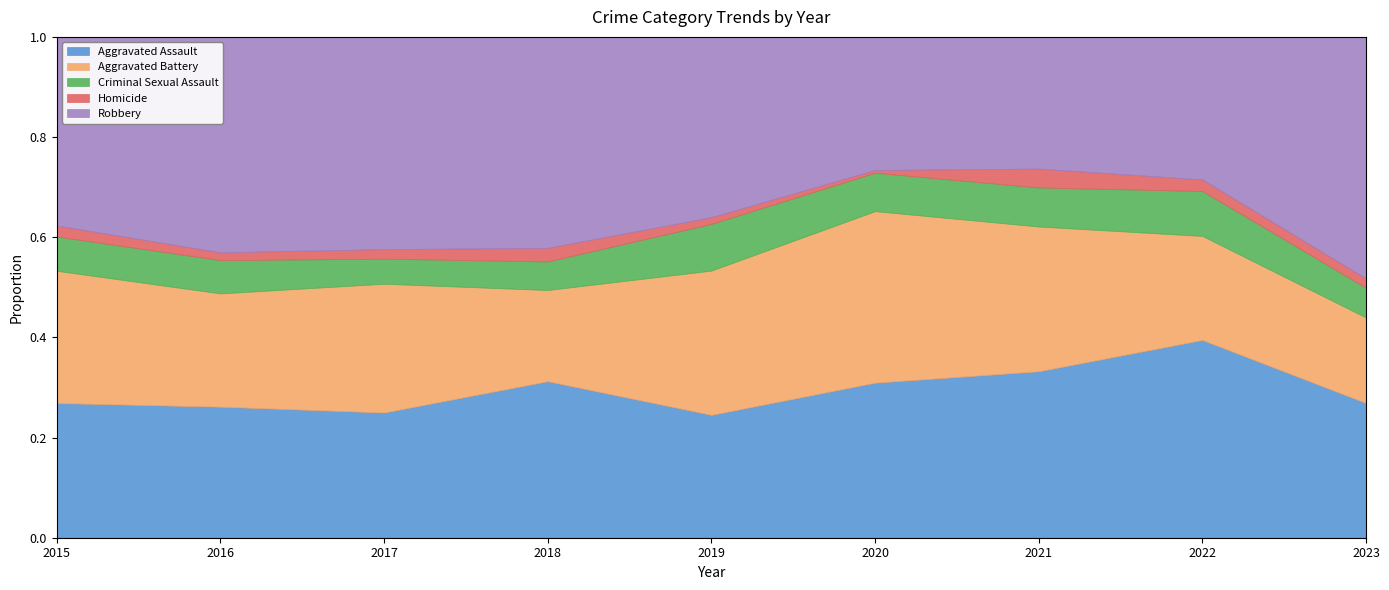

Which category has the highest value in the Aggravated Assault series?

2022